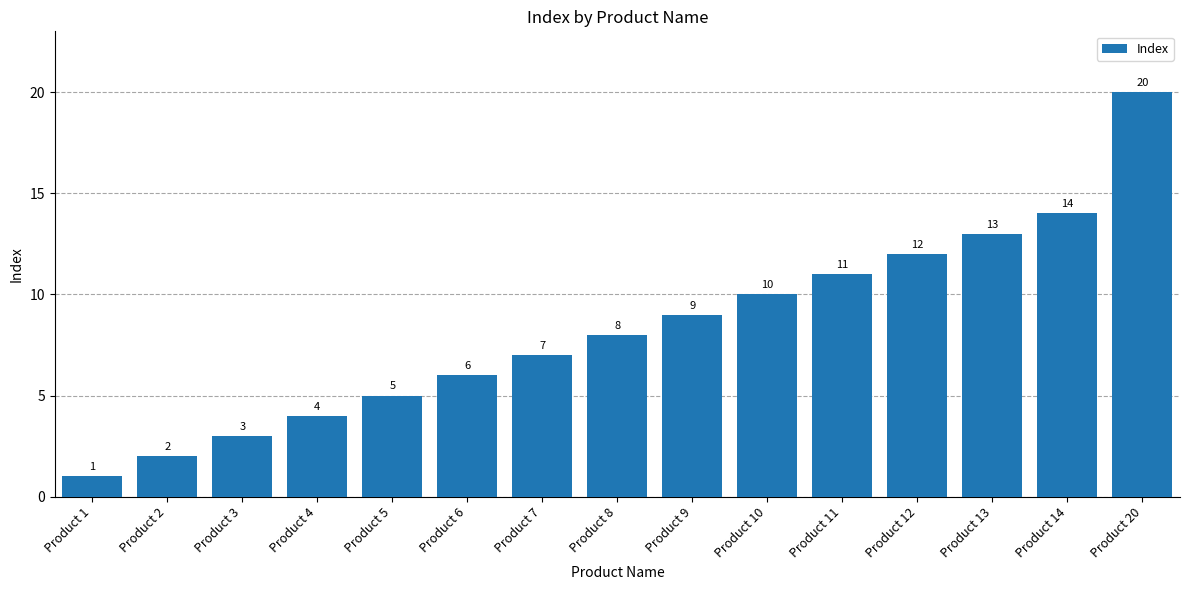

Read the value at Product 9.

9